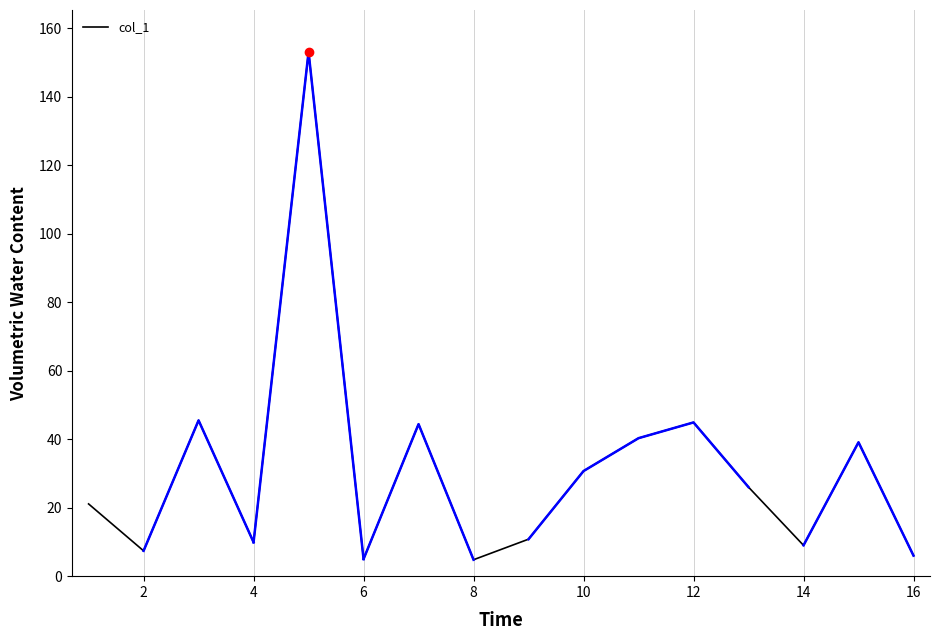

The col_1 series shows 44.9 at 12. True or false?

True